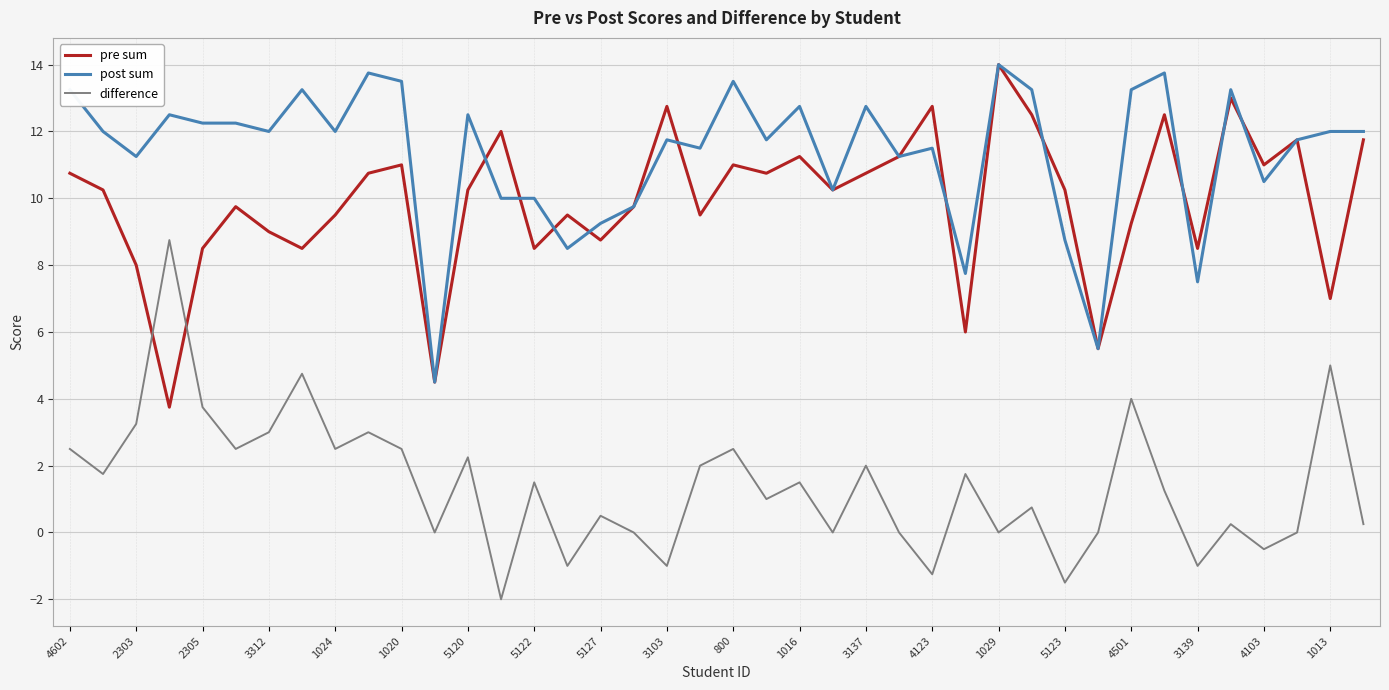

Which series has the largest total across all categories?

post sum